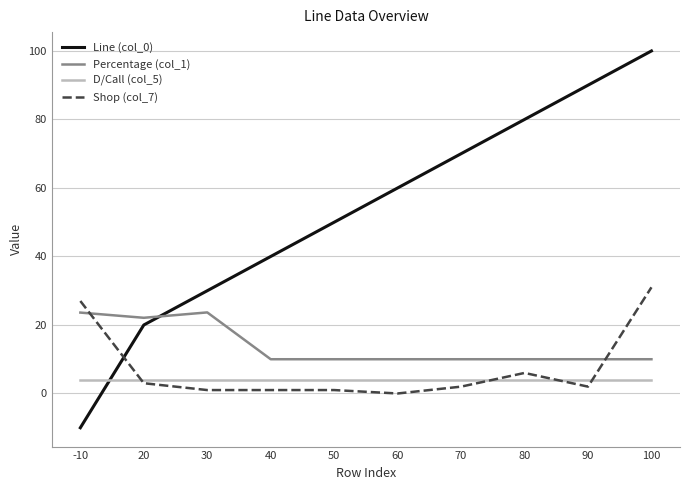

Which label corresponds to the largest value in the chart?

100